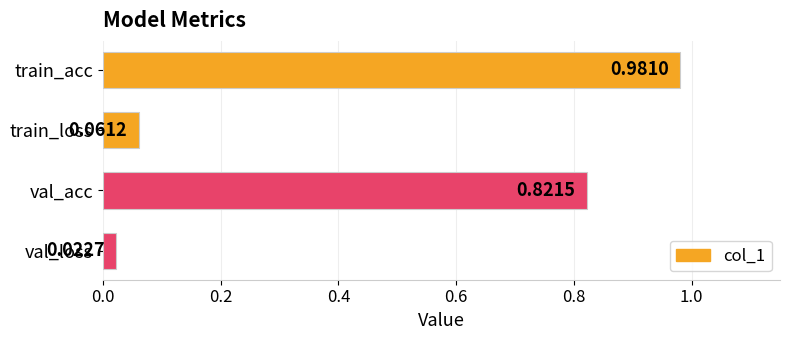

List the labels in order of value, largest first.

train_acc, val_acc, train_loss, val_loss